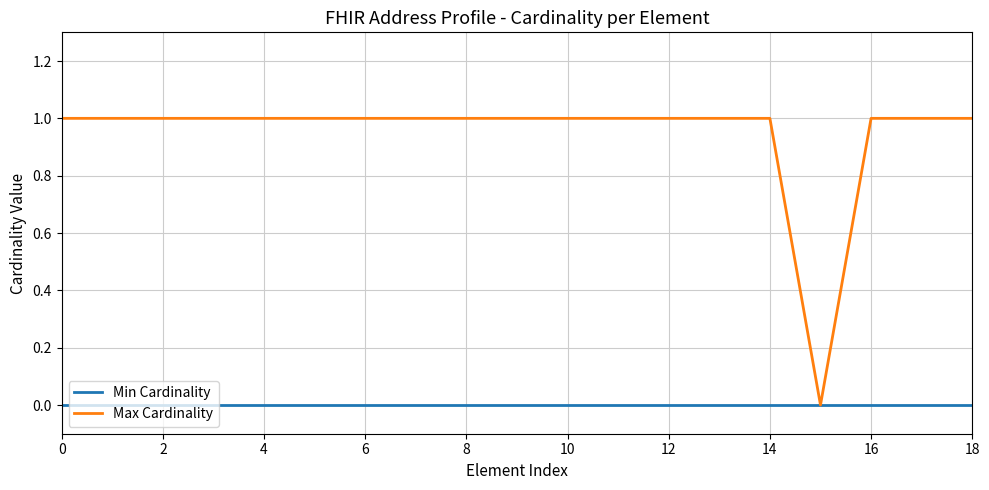

List the series in order of their peak value, lowest first.

Min Cardinality, Max Cardinality